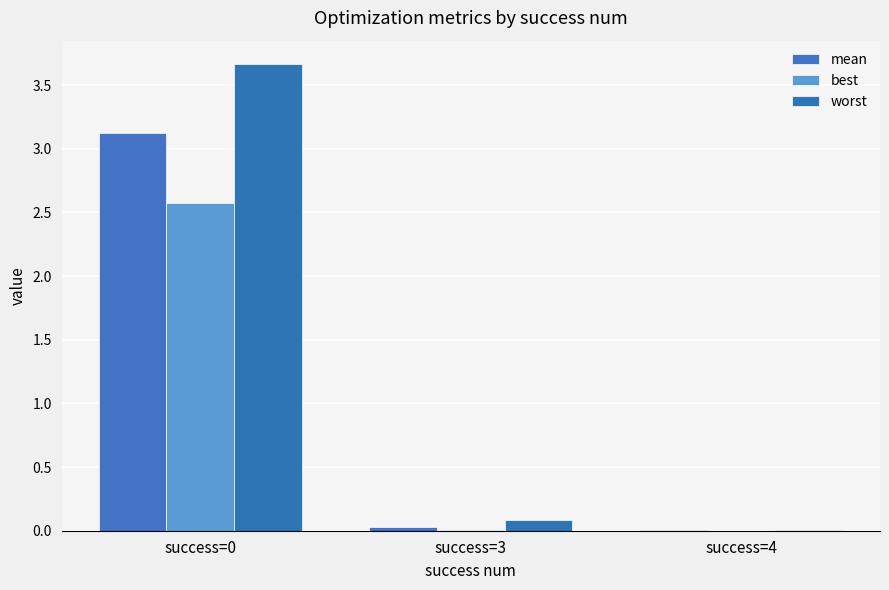

Where is mean nearest to the value 1?

success=3